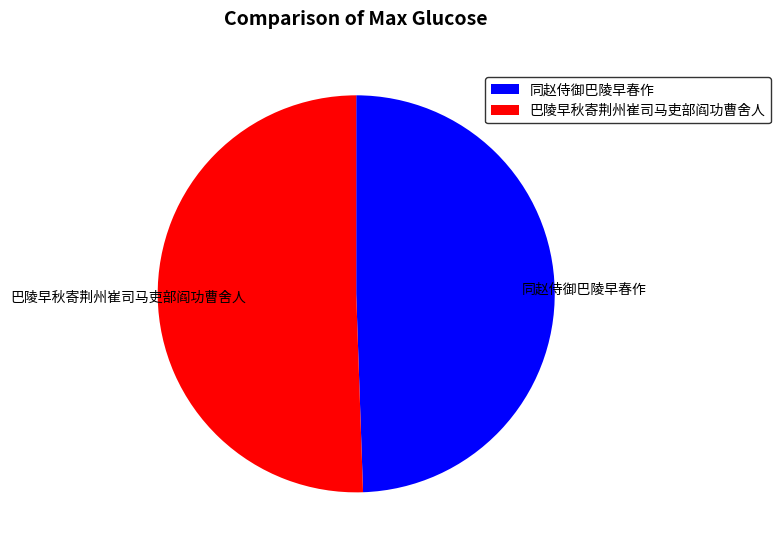

Between 同赵侍御巴陵早春作 and 巴陵早秋寄荆州崔司马吏部阎功曹舍人, which is larger?

巴陵早秋寄荆州崔司马吏部阎功曹舍人